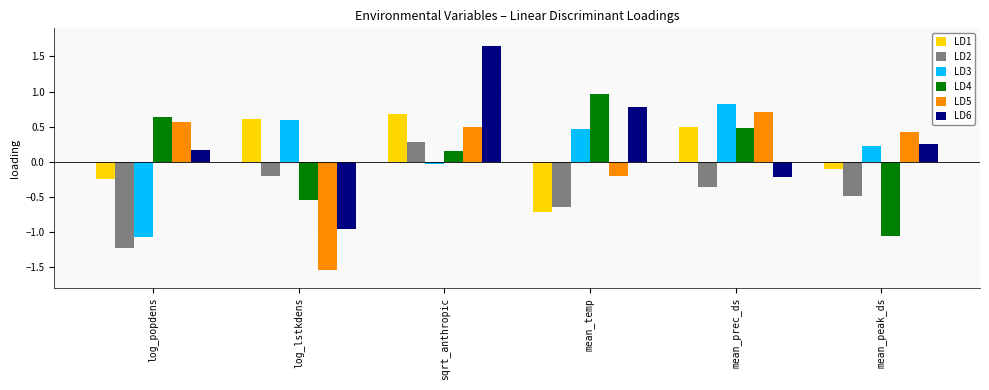

The value of LD6 at log_popdens is 0.2. True or false?

True